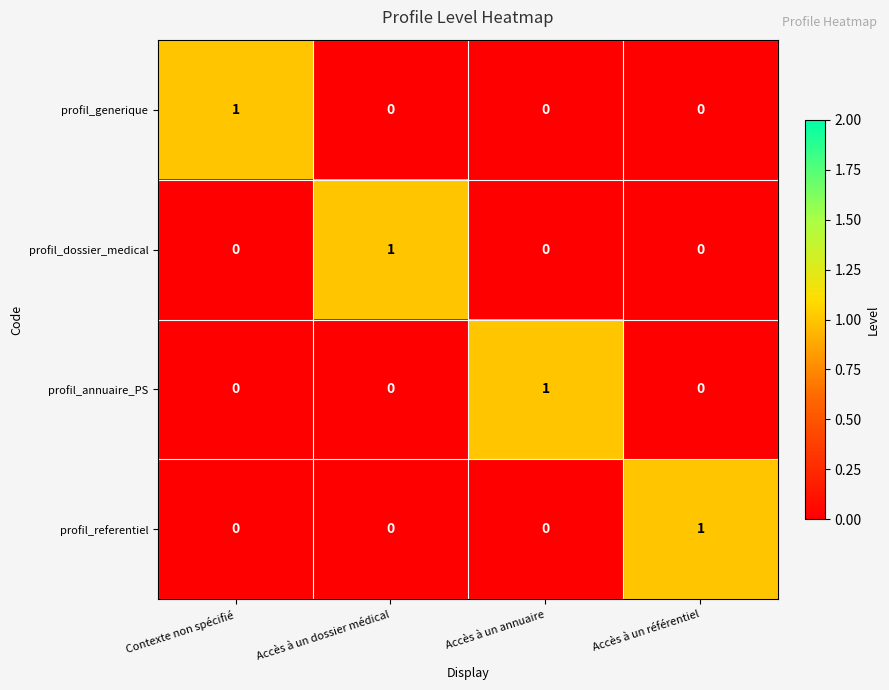

At how many categories does at least one series exceed 0?

4